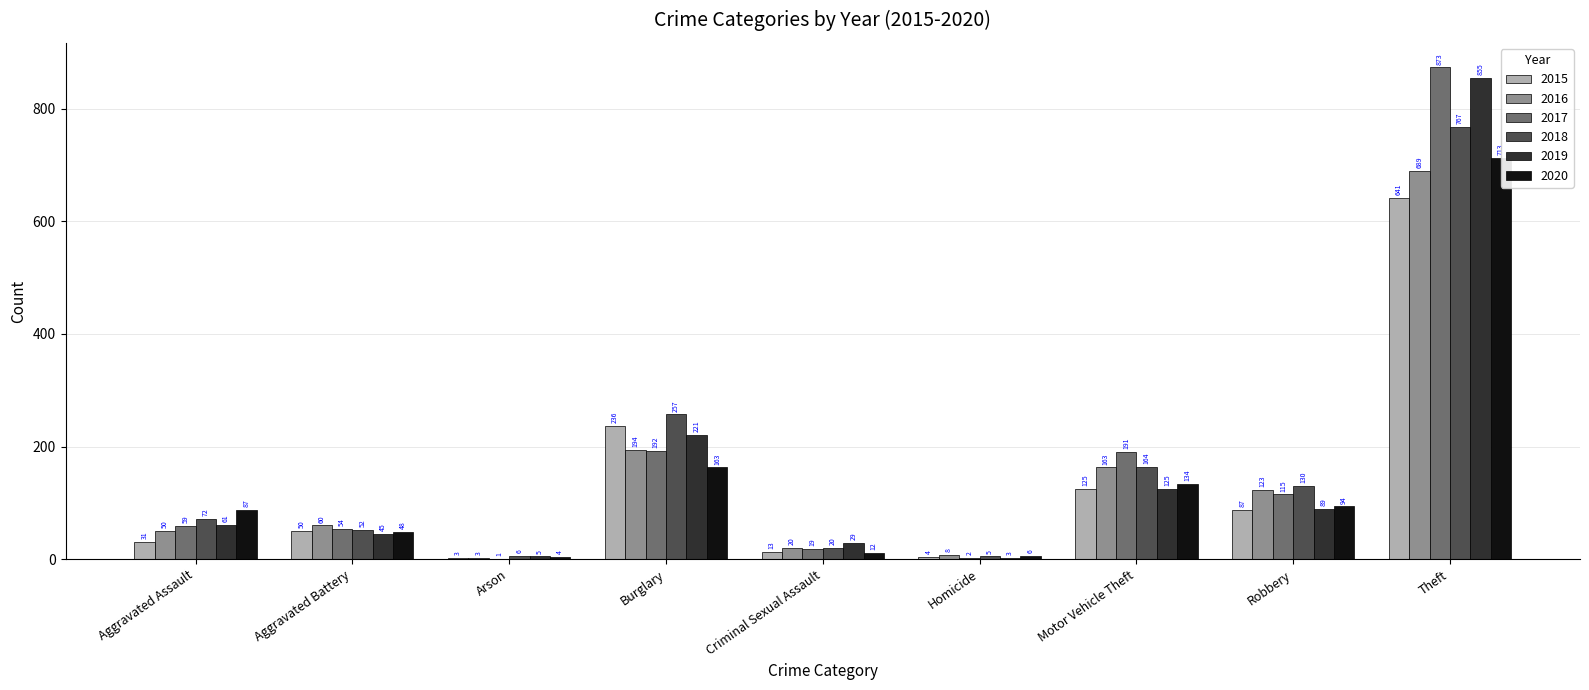

Does the chart contain stacked bars?

No